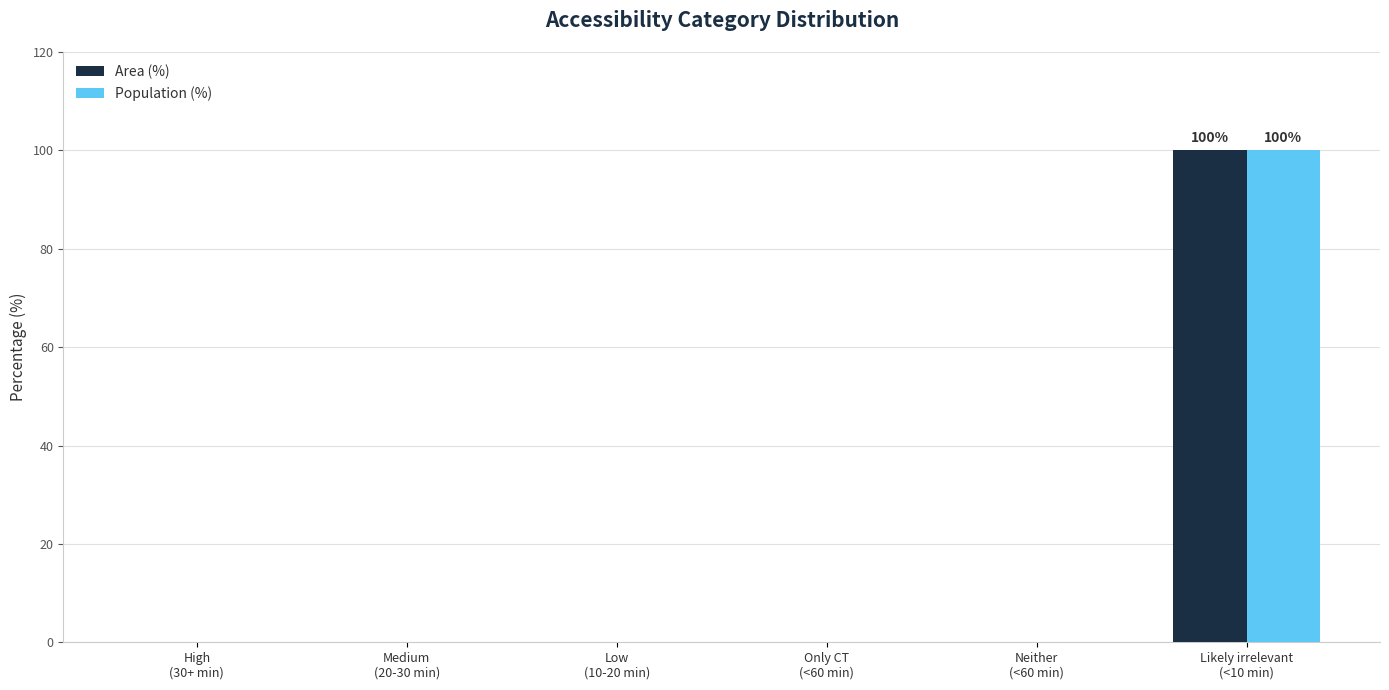

At which category is the sum across all series the highest?

Likely irrelevant
(<10 min)